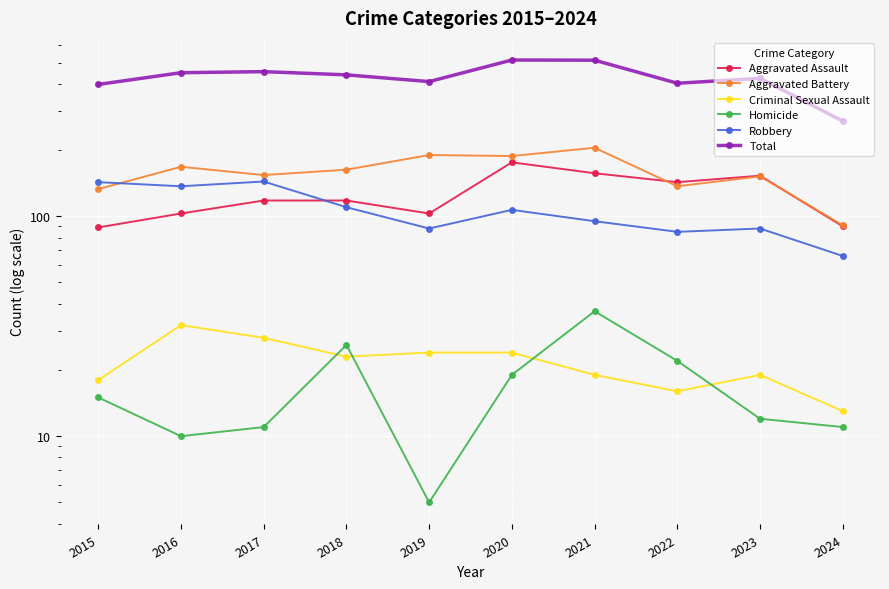

Is it true that Total equals 480 at 2024?

False